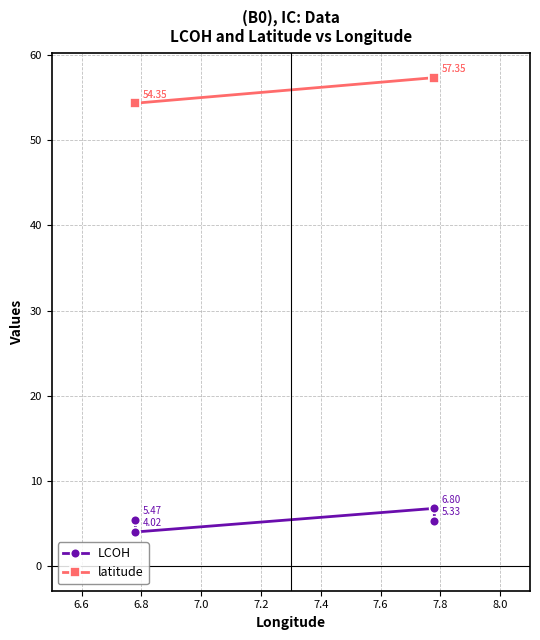

Is the value of latitude at 7.0 greater than the value of LCOH at 6.4?

Yes